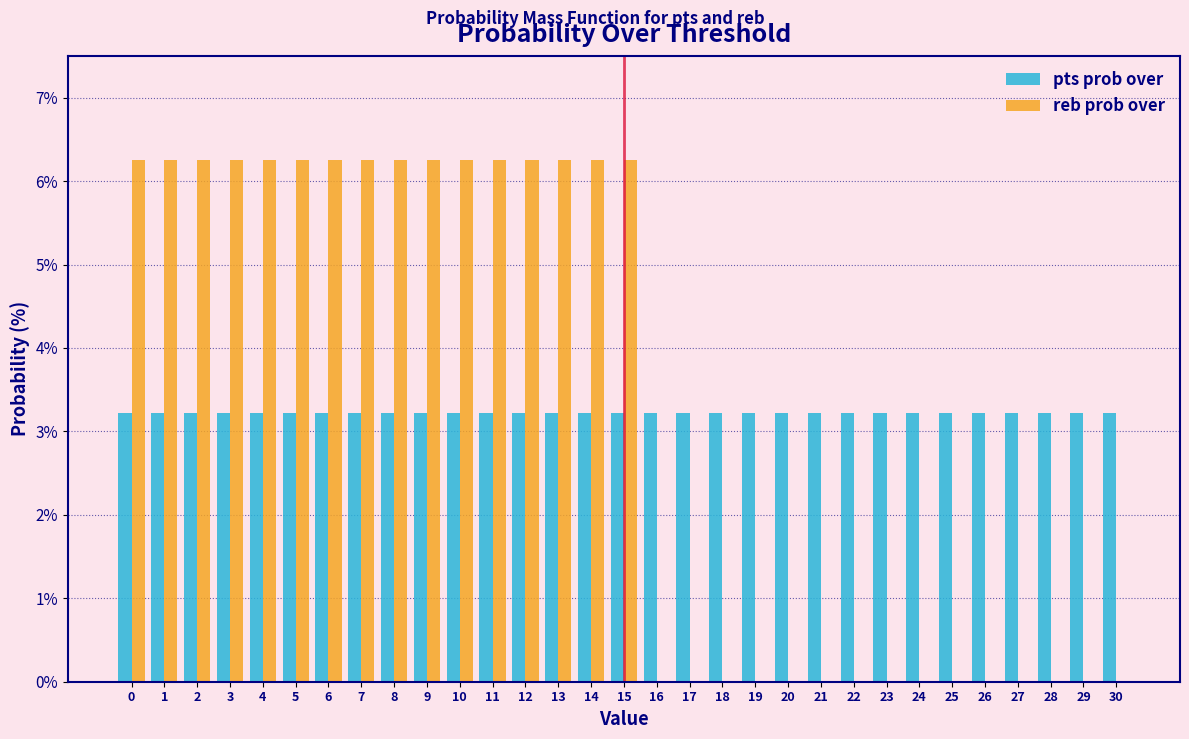

The pts prob over series shows 4.9 at 24. True or false?

False